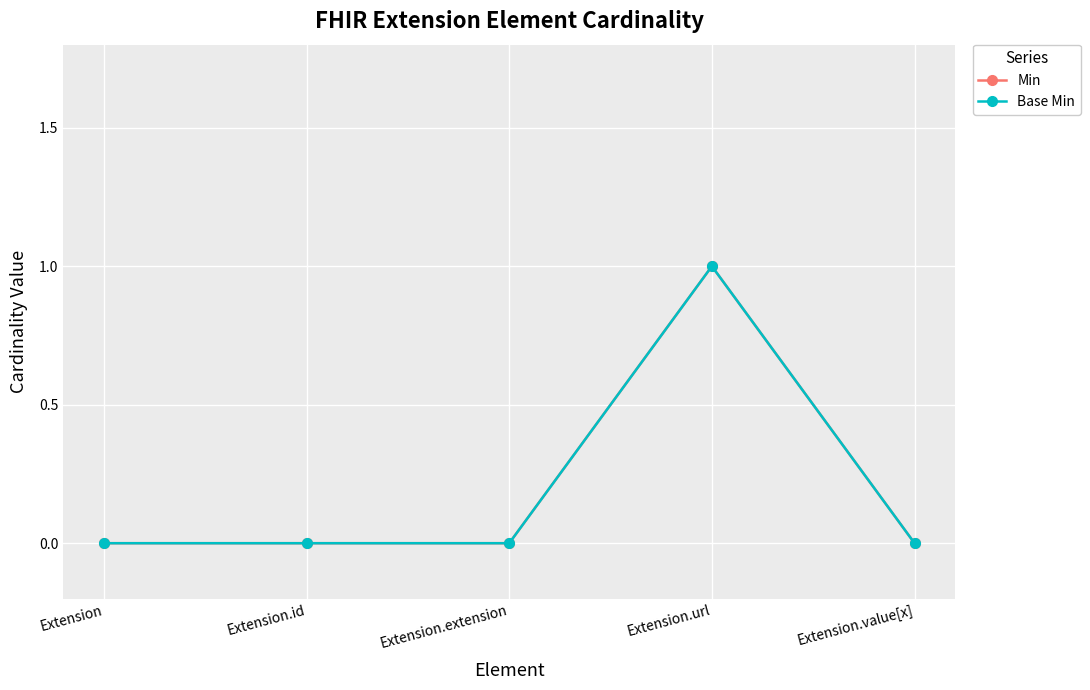

List the labels in order of Min value, largest first.

Extension.url, Extension, Extension.id, Extension.extension, Extension.value[x]